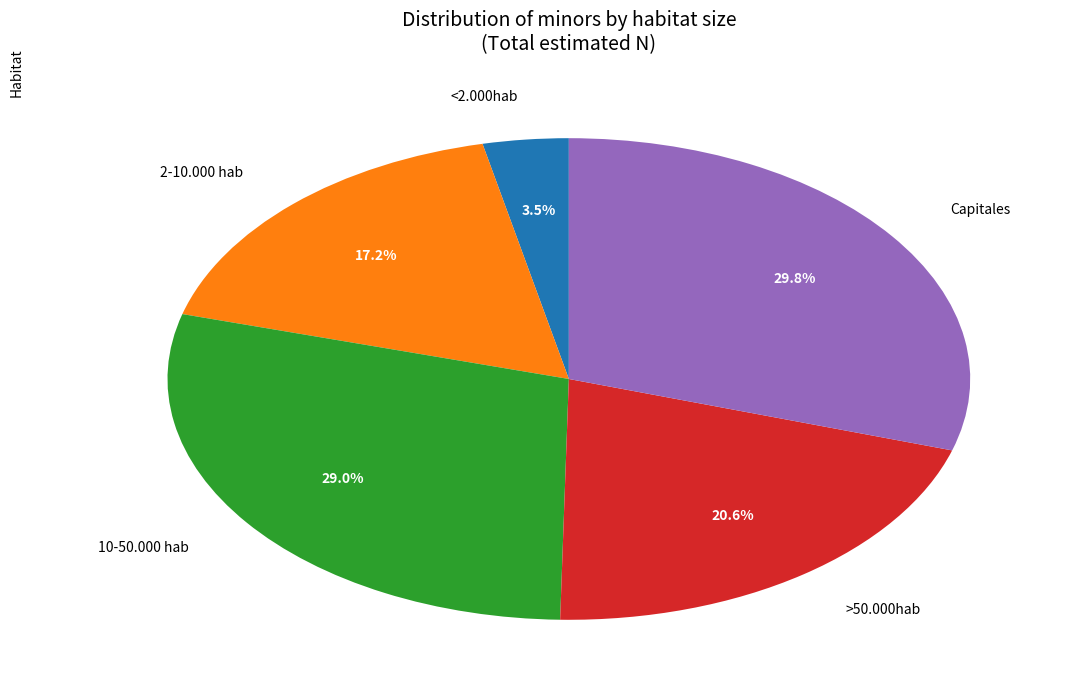

Count the number of slices in the pie.

5